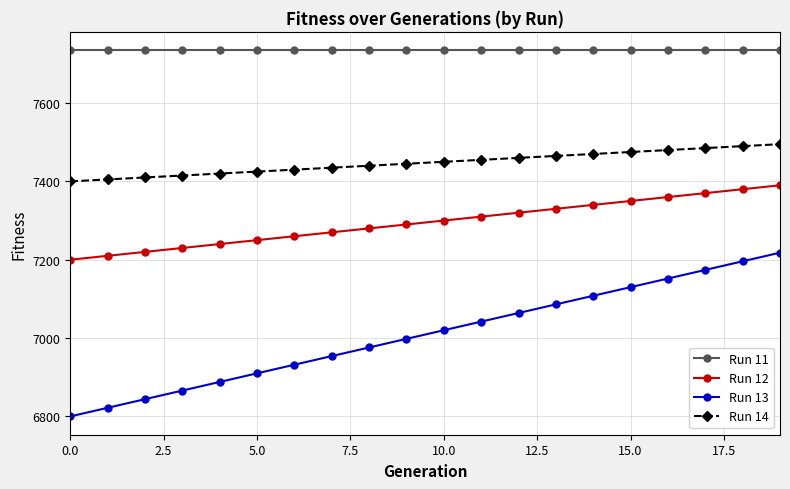

Rank the series by their maximum value, from highest to lowest.

Run 11, Run 14, Run 12, Run 13